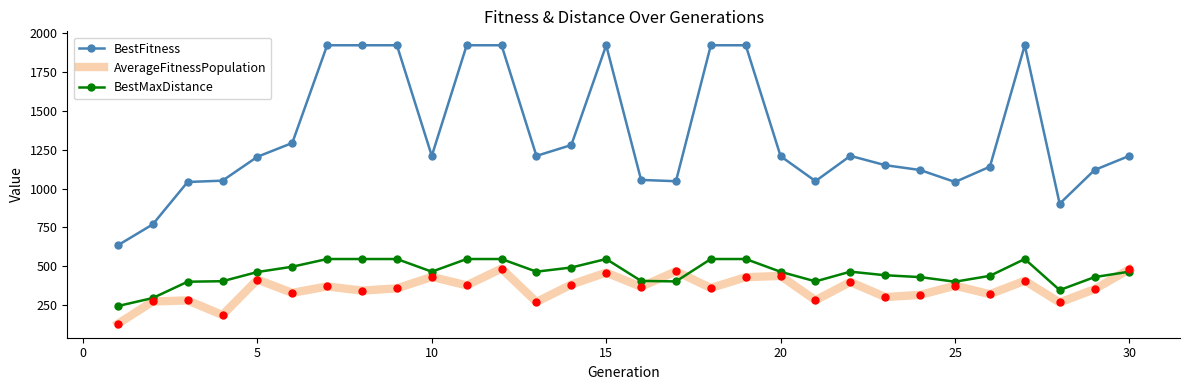

Which series has the largest total across all categories?

BestFitness